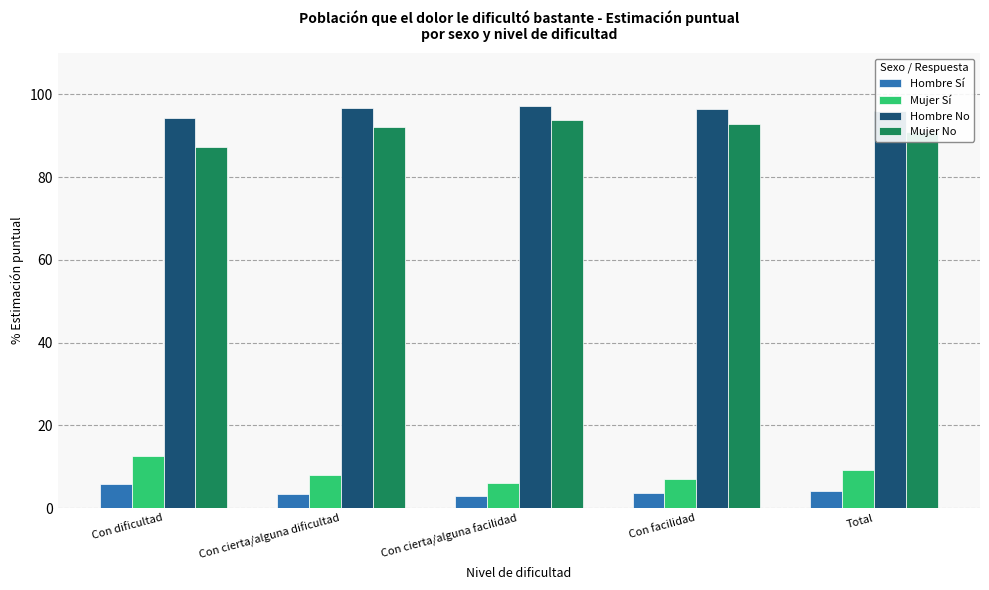

The Mujer No series shows 153.8 at Total. True or false?

False